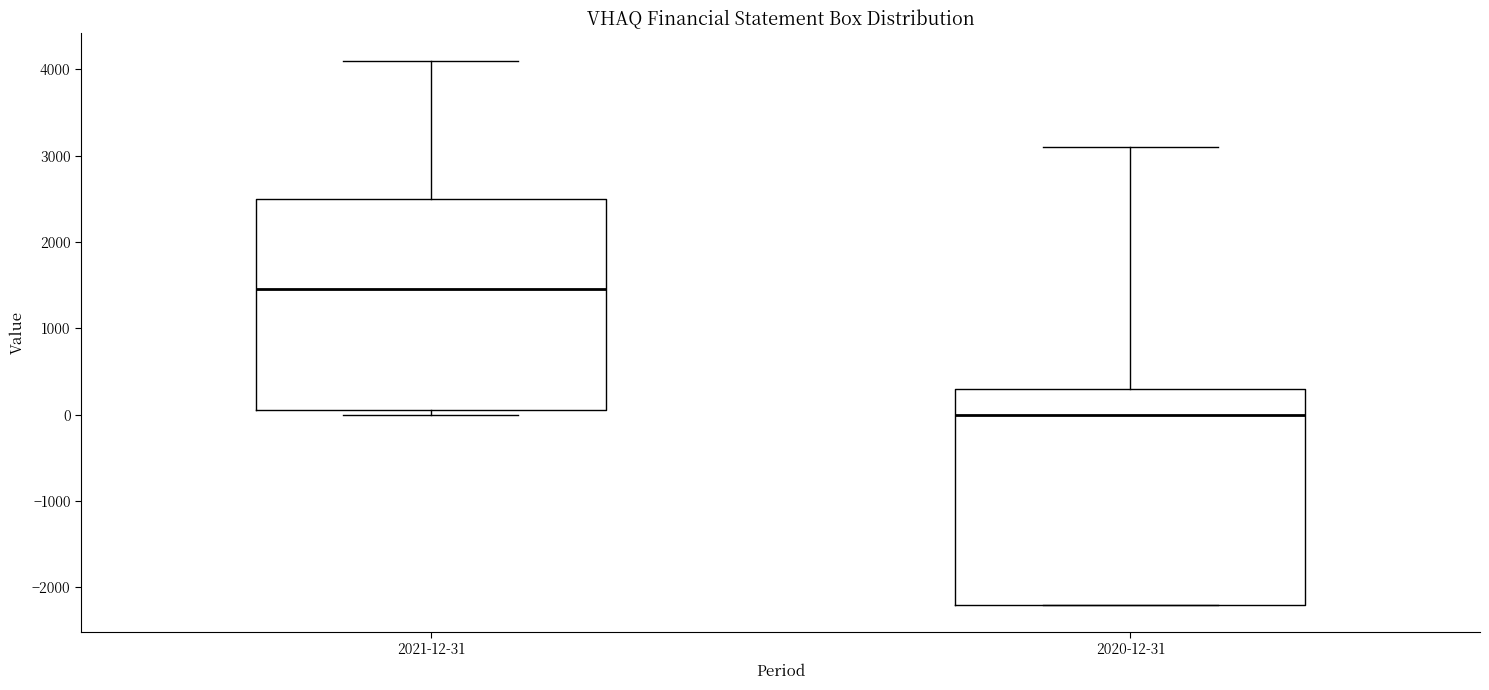

Reading left to right, transcribe this box plot: for each box, give where its median line is, the range the box spans, and where its two whiskers end, as read against the y-axis. The values are not printed on the chart, so give them approximately, as read against the axis.

2021-12-31: median 1500, box 100 to 2500, whiskers 0 to 4100
2020-12-31: median 0, box -2200 to 300, whiskers -2200 to 3100